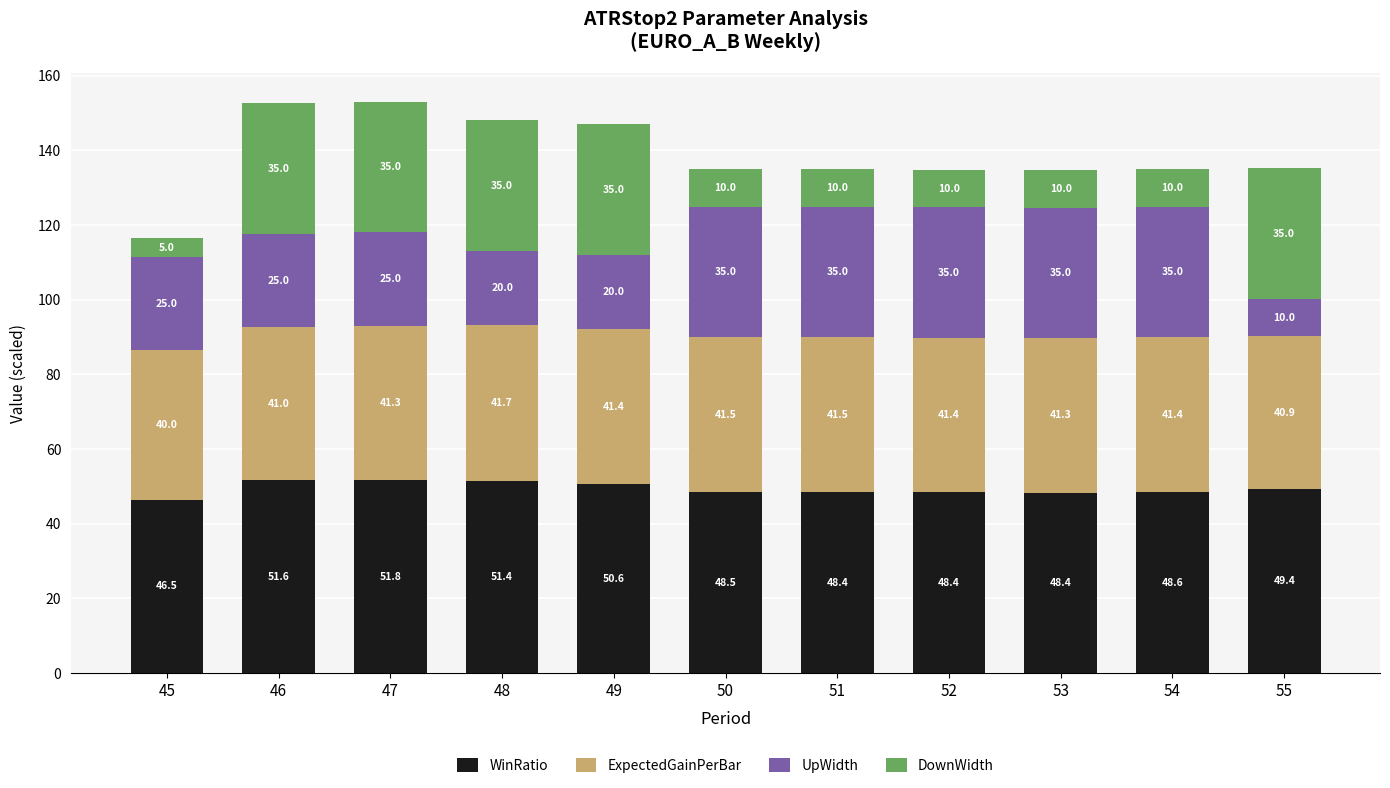

The value of WinRatio at 52 is 24.4. True or false?

False